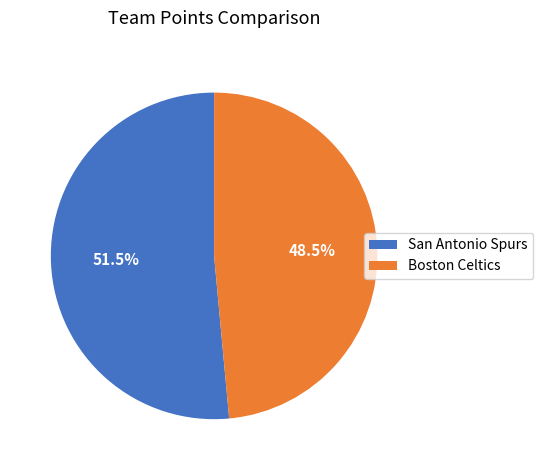

Combined, do Boston Celtics and San Antonio Spurs account for over 50%?

Yes